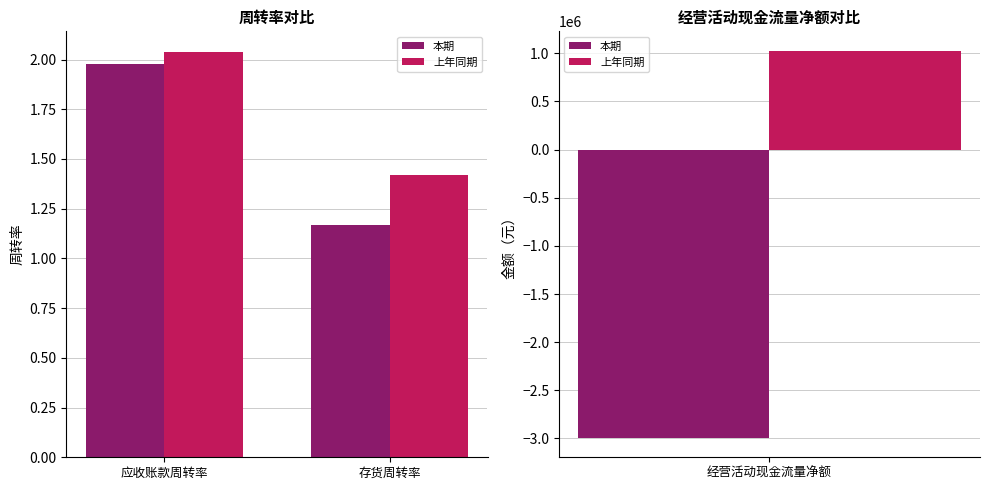

True or false: 本期 has a value of 0.4 at 存货周转率.

False